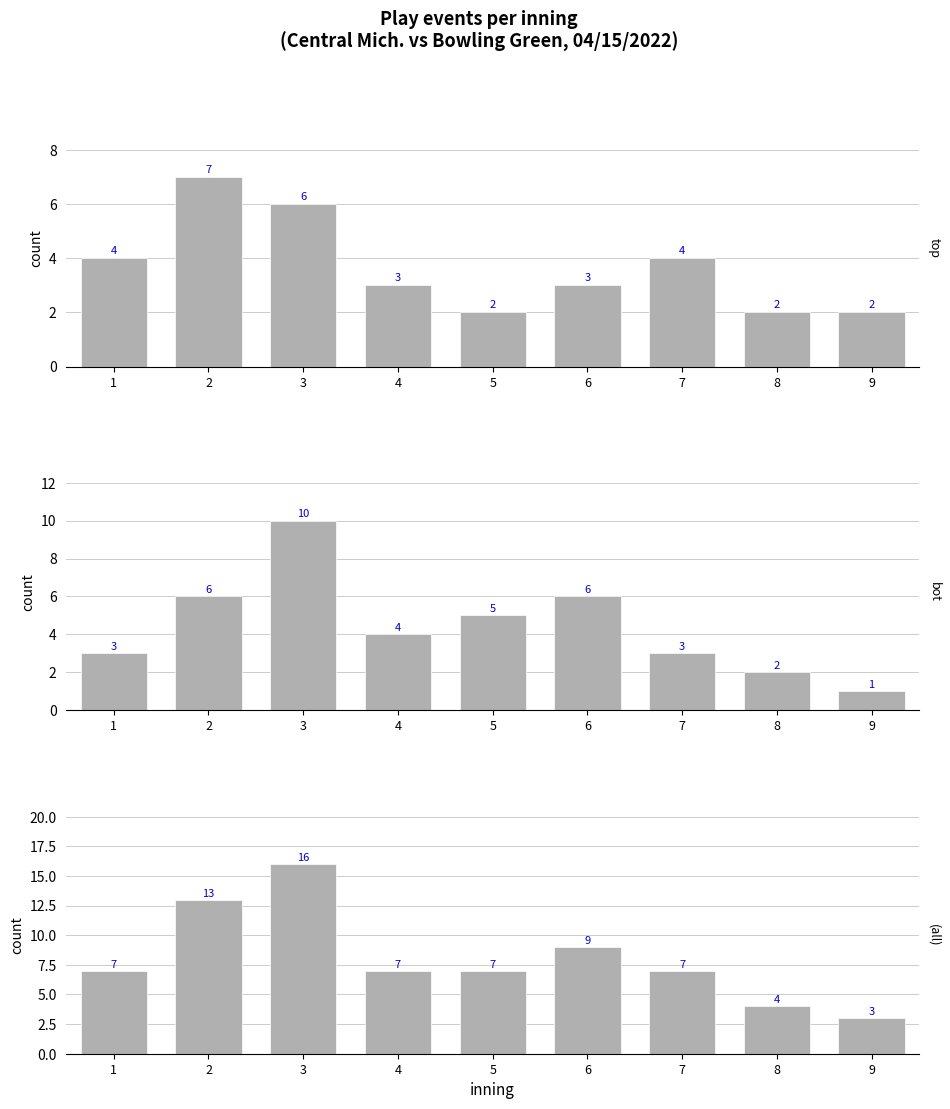

What is the maximum value for top?

7